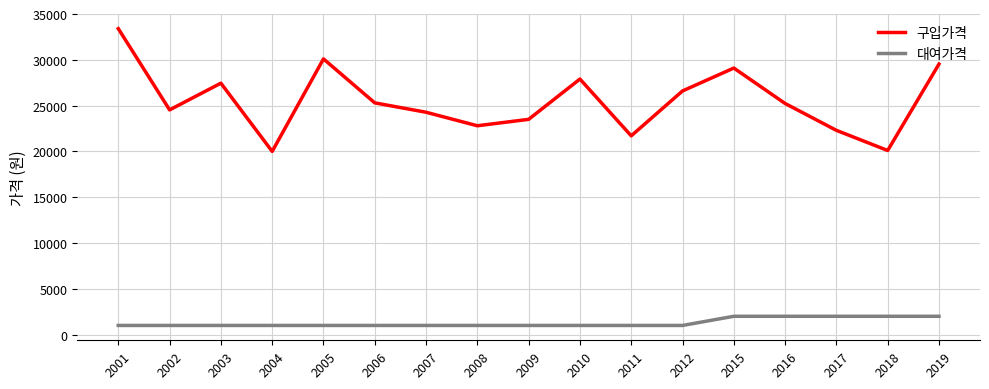

At 2016, list the series in order from smallest to largest.

대여가격, 구입가격